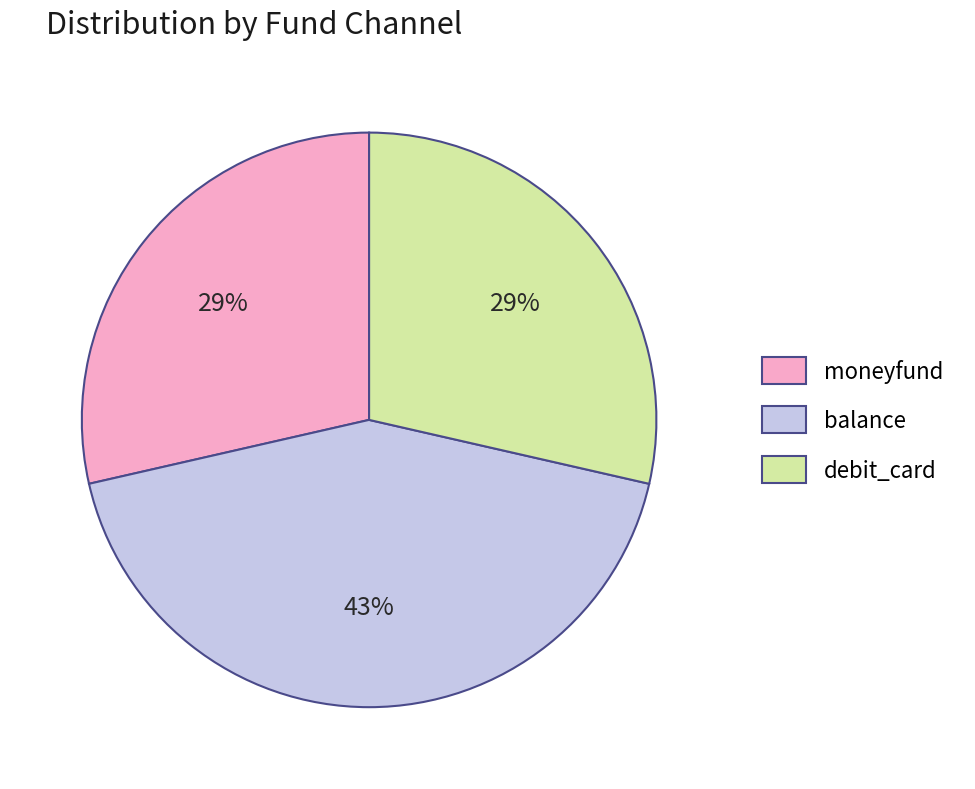

Is there any slice that represents more than half of the pie?

No